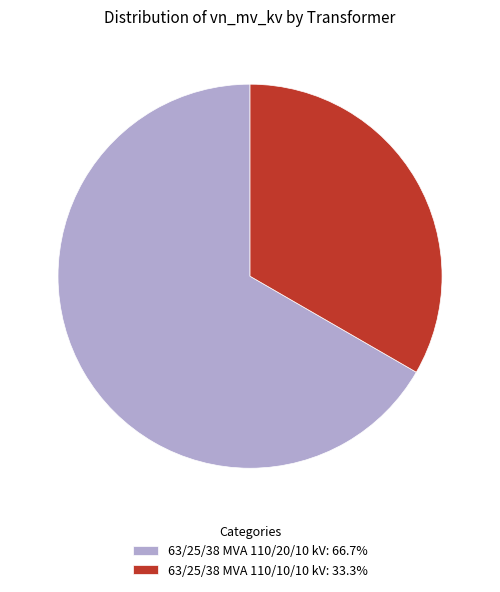

What is the ratio of the value at 63/25/38 MVA 110/10/10 kV: 33.3% to the value at 63/25/38 MVA 110/20/10 kV: 66.7%?

0.5